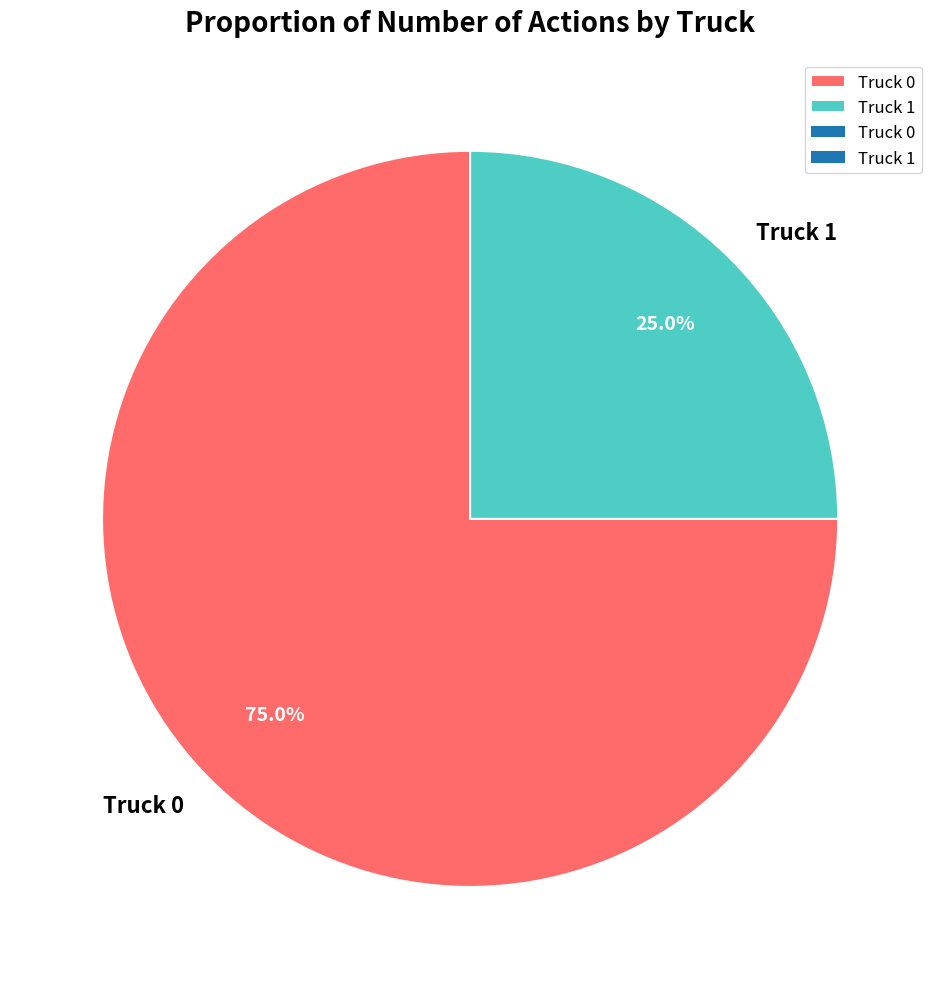

What percentage is NOT represented by Truck 0?

25.0%